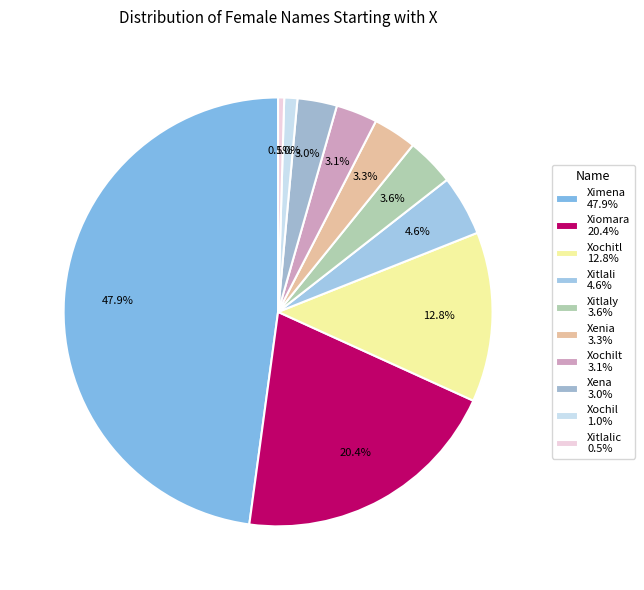

How many segments does this pie chart have?

10